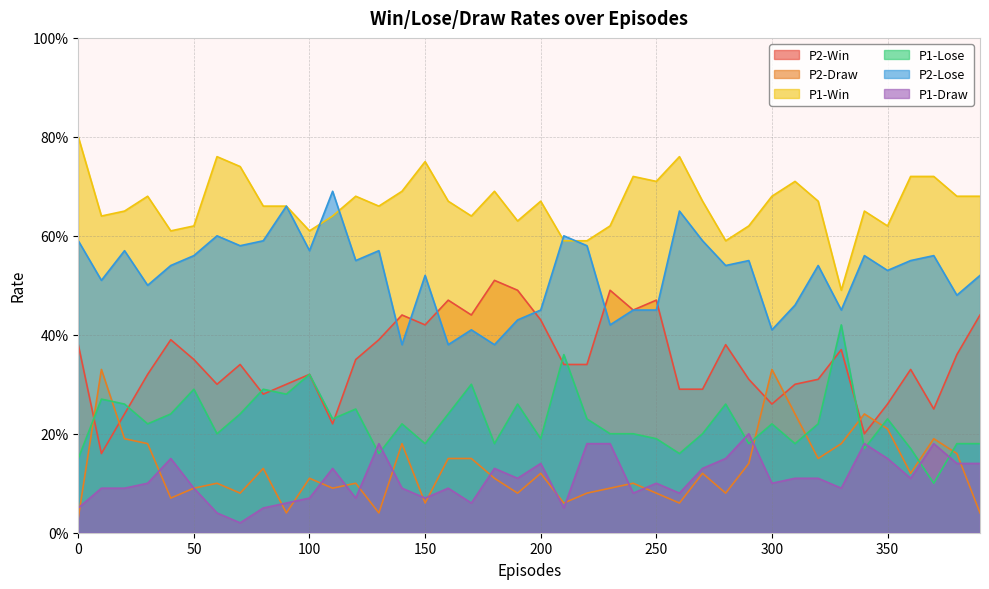

What is the sum of the P2-Draw values at 240 and 290?

0.2